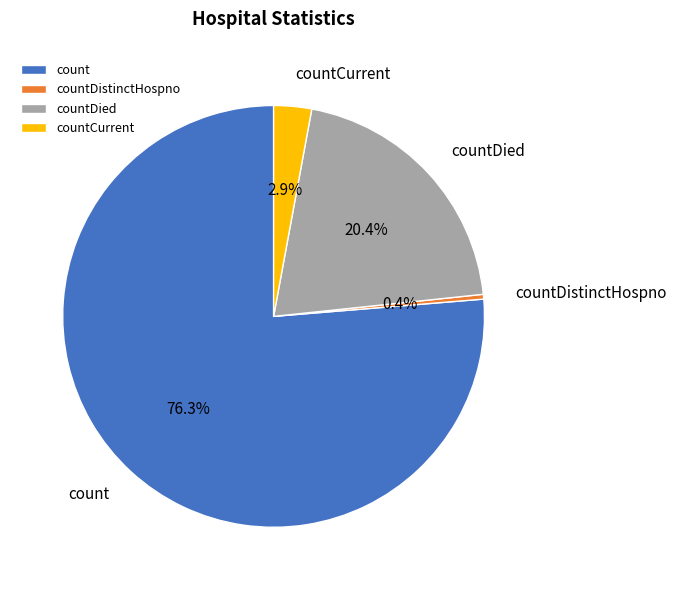

To the nearest percent, what is the combined percentage of countDied and count?

97%